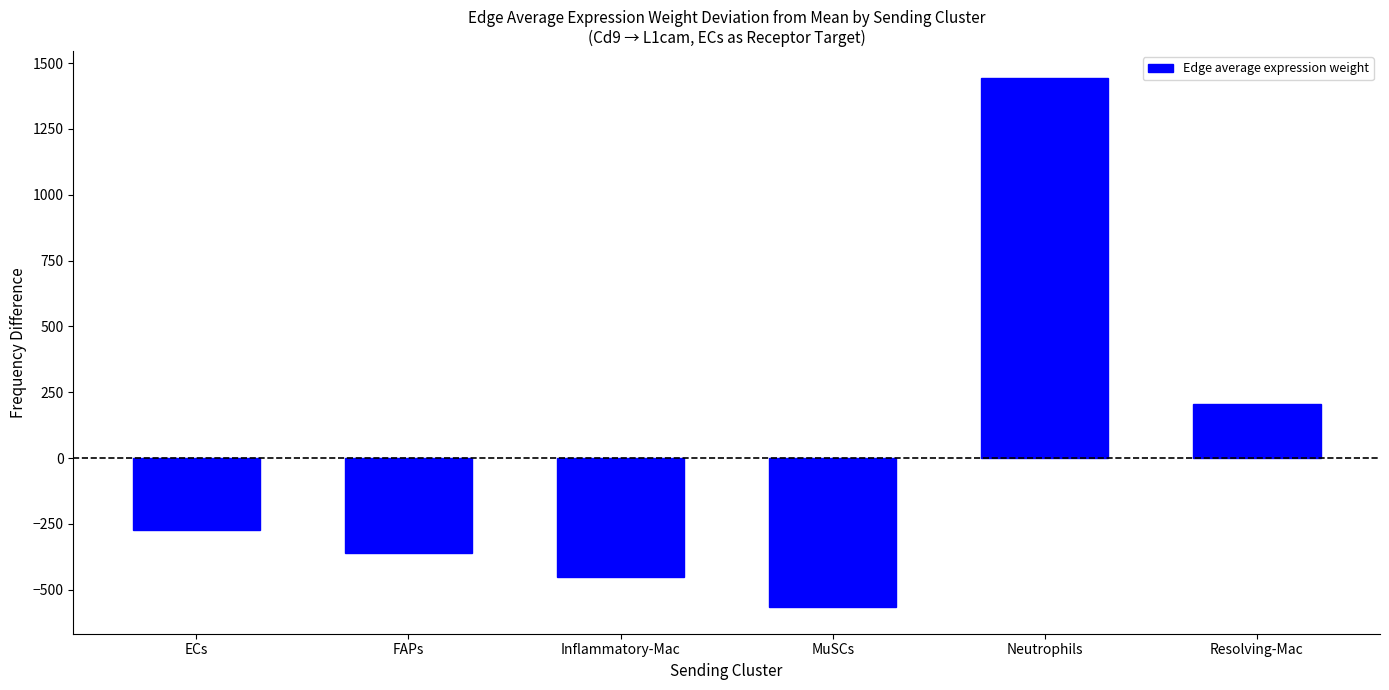

What is the value of the 1st bar from the left?

-271.1